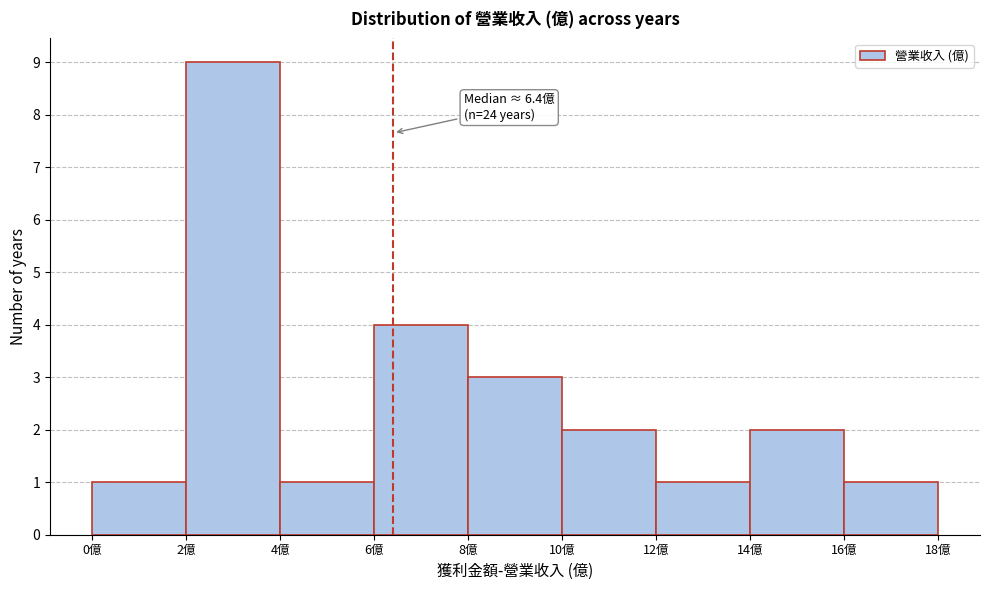

Over which range of the x-axis is the bar tallest?

2 to 4